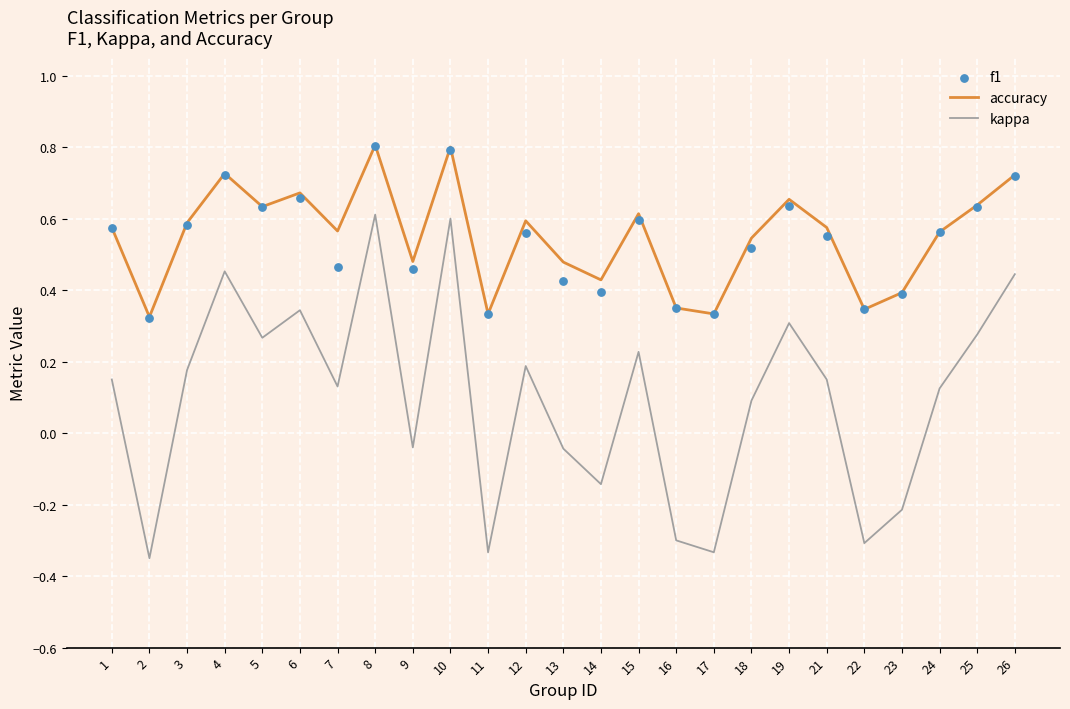

What are all the series names shown in the legend?

accuracy, kappa, f1